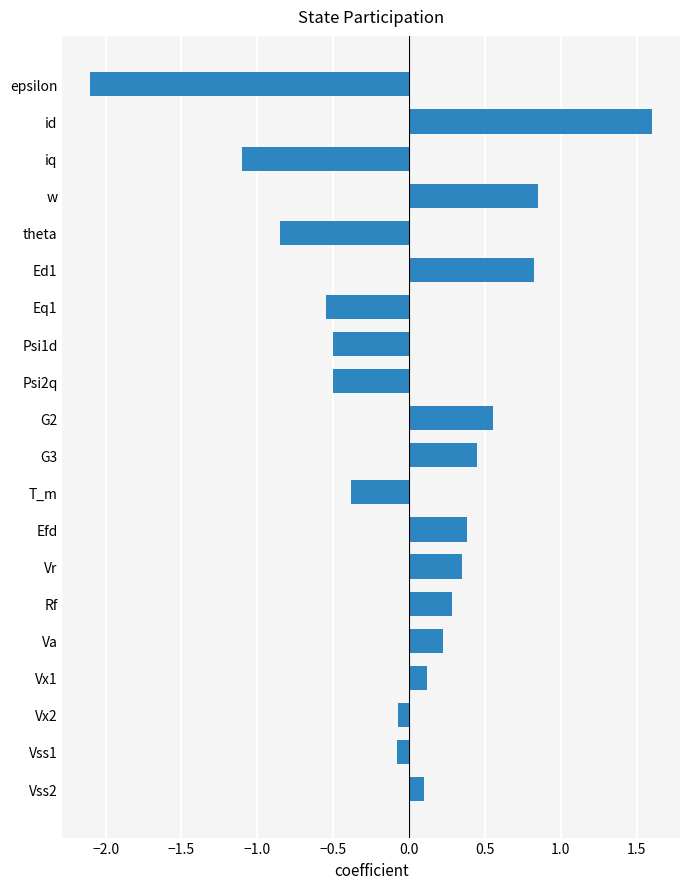

Which has a higher value, epsilon or theta?

theta